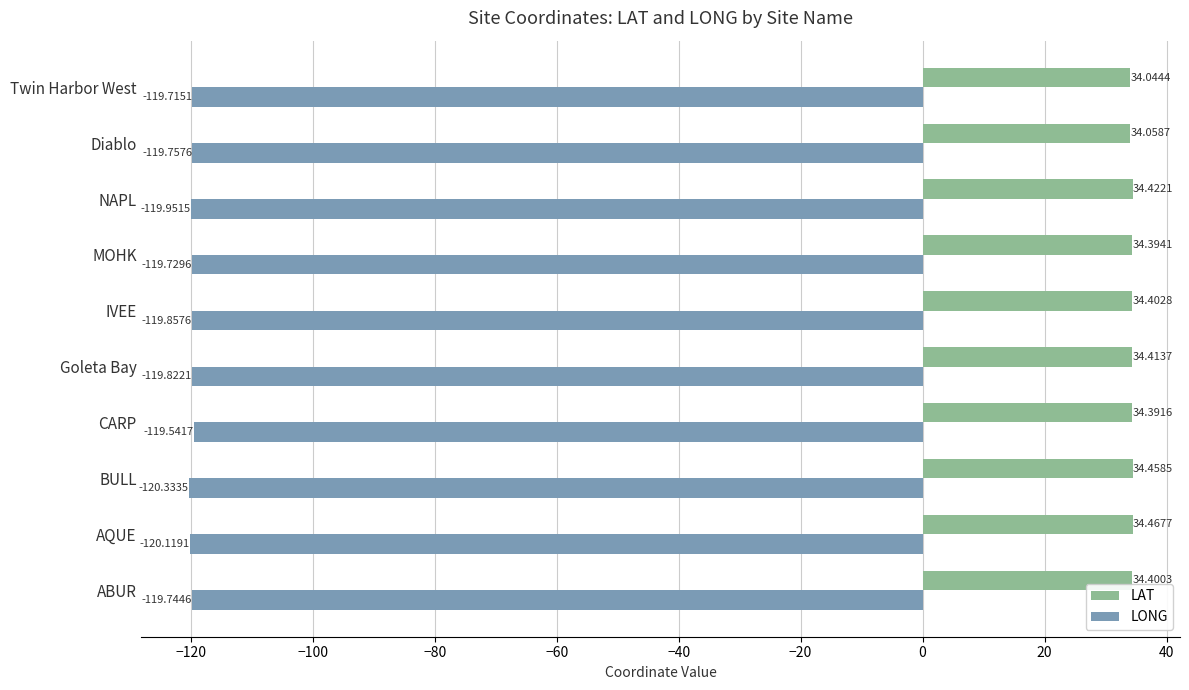

Where is LONG nearest to the value -119?

CARP